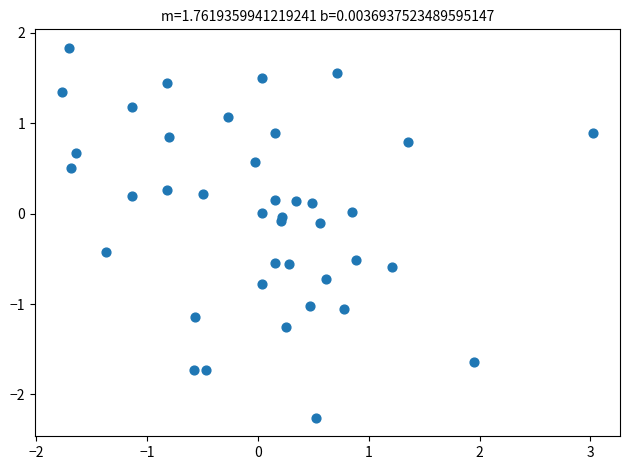

What is the range of X values (max minus min)?

4.8